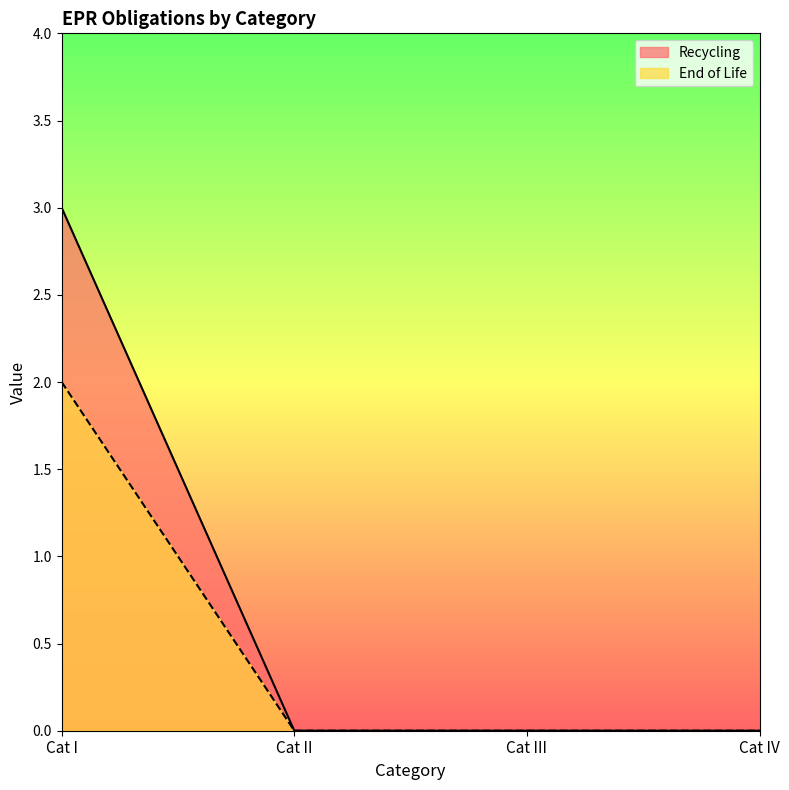

Which series has the largest range (max minus min)?

Recycling